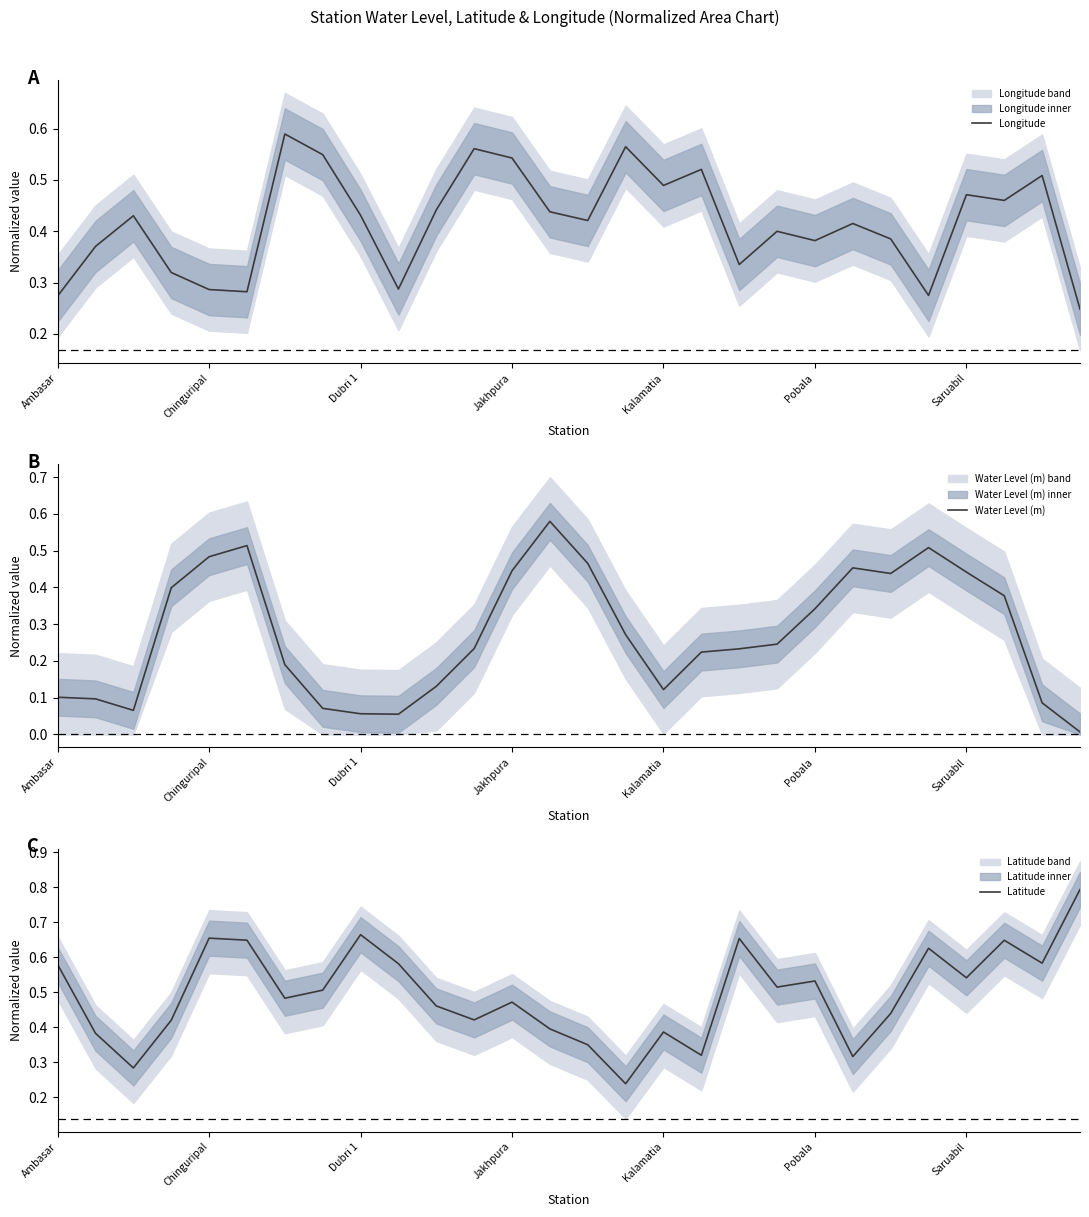

How many lines are shown in the chart?

3